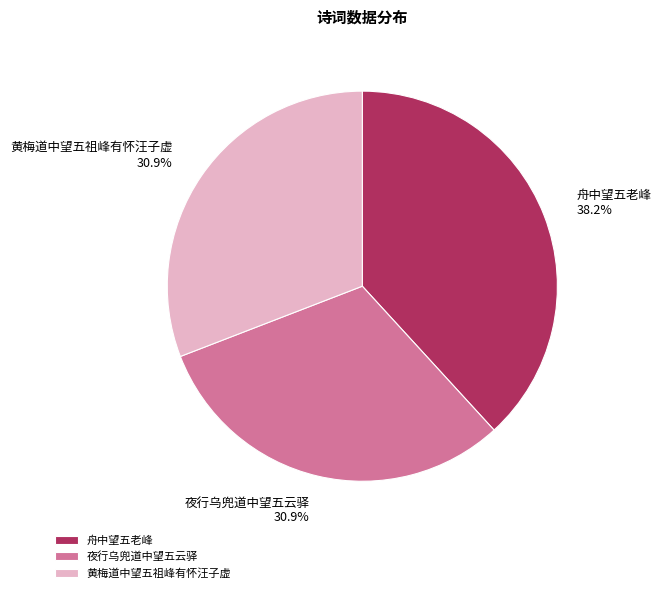

Is there a majority slice in this chart?

No